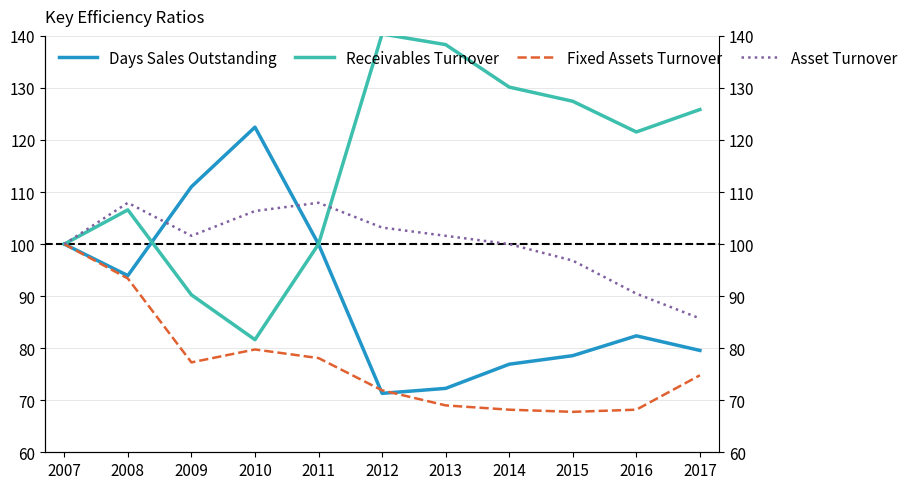

What is the spread (max minus min) of values at 2009?

33.7